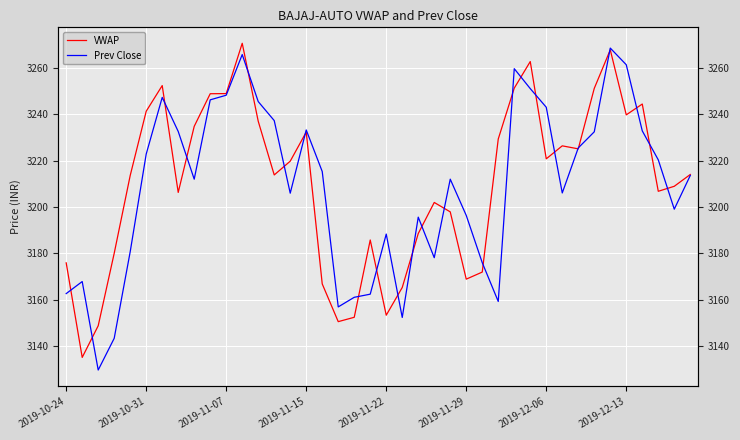

What are all the series names shown in the legend?

VWAP, Prev Close